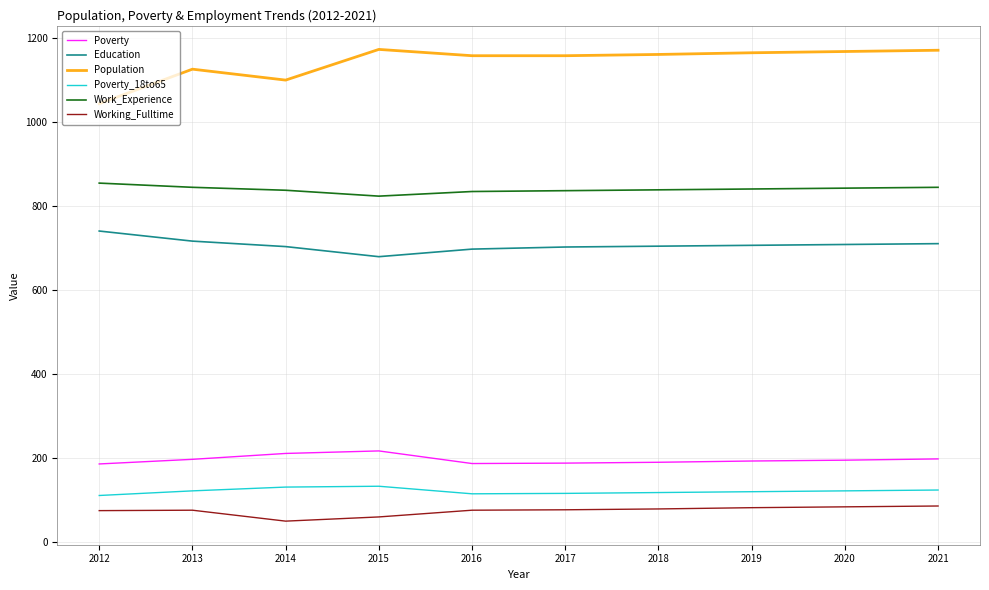

What is the minimum value shown in the chart?

50